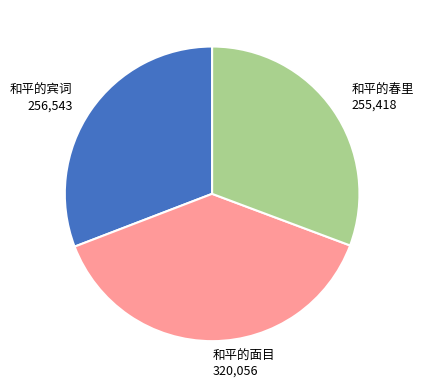

Does 和平的春里 255,418 account for over 50% of the chart?

No